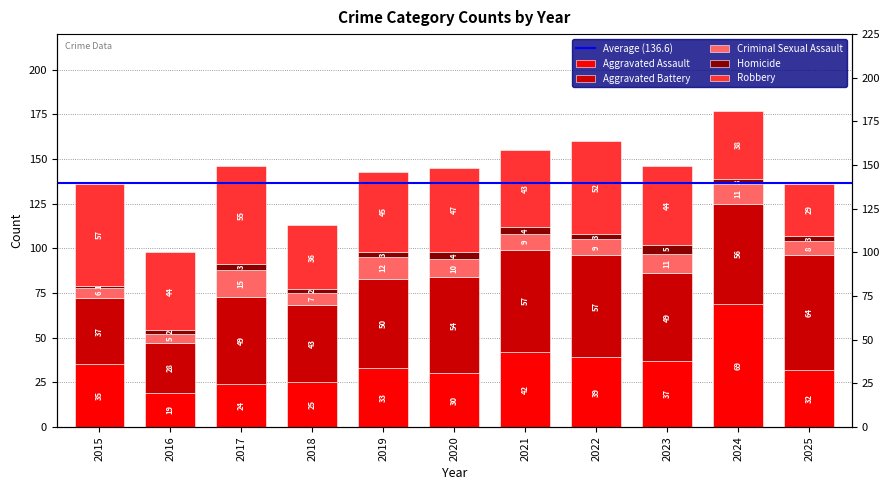

Reading left to right, list all the values displayed in this chart.

Aggravated Assault: 35	19	24	25	33	30	42	39	37	69	32
Aggravated Battery: 37	28	49	43	50	54	57	57	49	56	64
Criminal Sexual Assault: 6	5	15	7	12	10	9	9	11	11	8
Homicide: 1	2	3	2	3	4	4	3	5	3	3
Robbery: 57	44	55	36	45	47	43	52	44	38	29